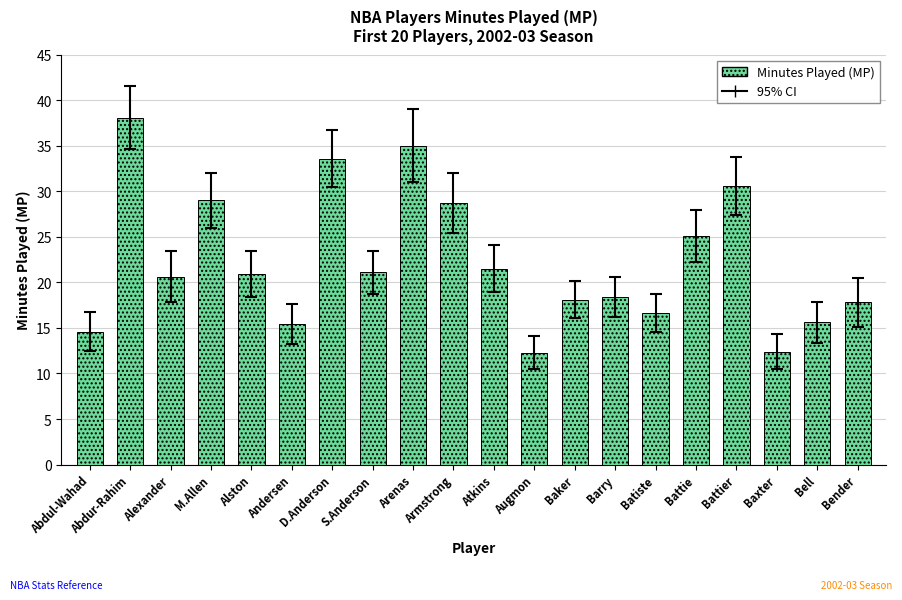

At which label does the data first exceed 20?

Abdur-Rahim